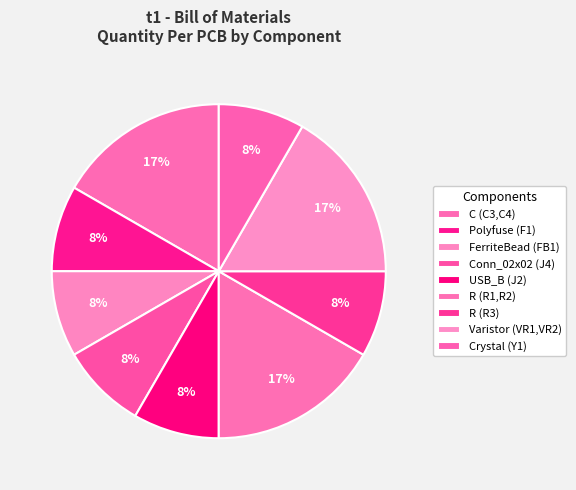

What is the ratio of the value at R (R1,R2) to the value at C (C3,C4)?

1.0